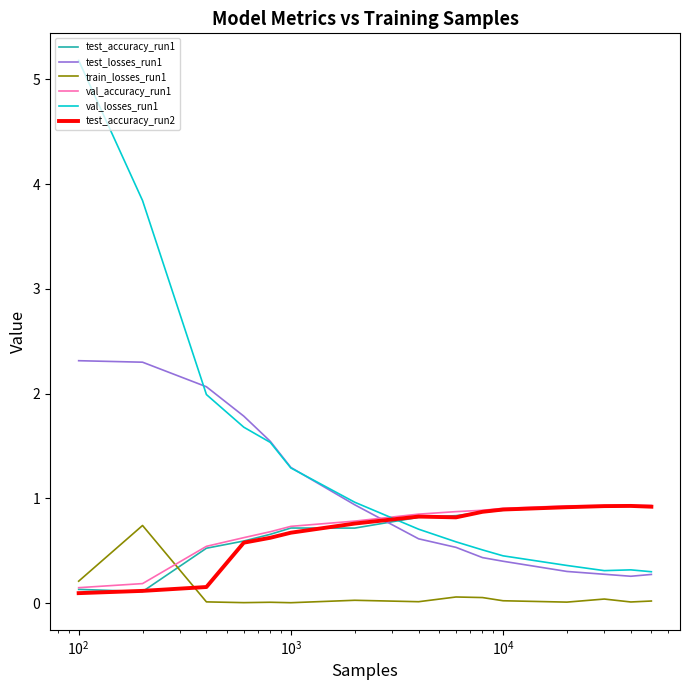

Which series has the widest spread of values?

val_losses_run1